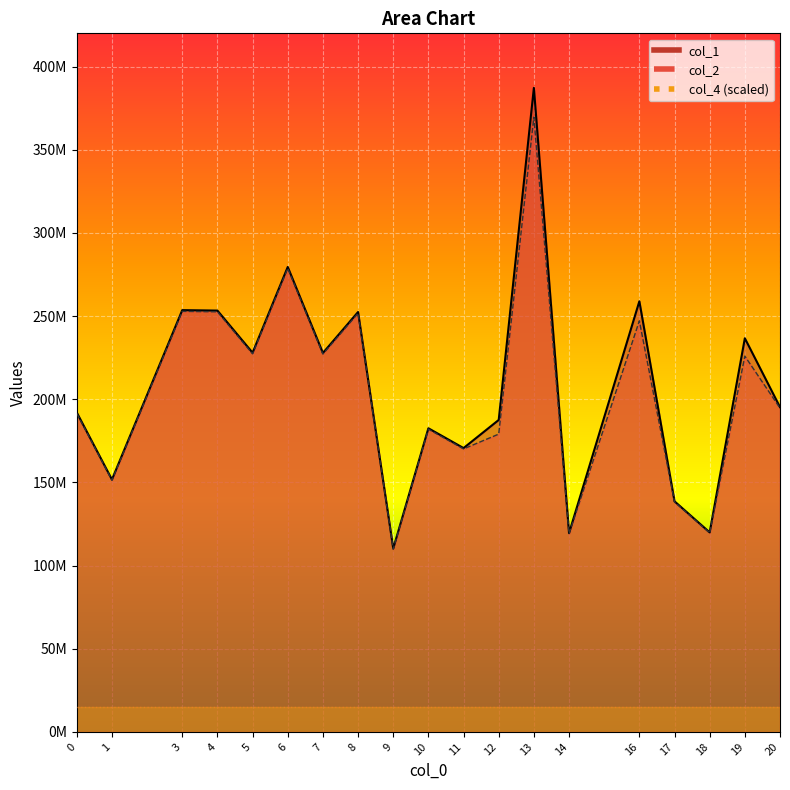

Reading right to left, list all the values displayed in this chart.

col_1: 20=195253626.3	19=236667288.0	18=119958979.2	17=138639871.9	16=258903008.0	14=119473962.2	13=387215689.6	12=187556387.5	11=170645232.1	10=182554799.6	9=110233070.4	8=252445643.5	7=227813295.8	6=279535914.8	5=227968147.1	4=253309569.4	3=253583074.9	1=151705506.9	0=192028916.7
col_2: 20=194683526.0	19=225926228.7	18=119608723.7	17=138235072.0	16=247152788.6	14=119125122.9	13=369642045.5	12=179044208.7	11=170146983.2	10=182021777.2	9=109911212.6	8=251708554.3	7=227148128.0	6=278719727.6	5=227302527.1	4=252569957.7	3=252842664.6	1=151262558.1	0=191468231.9